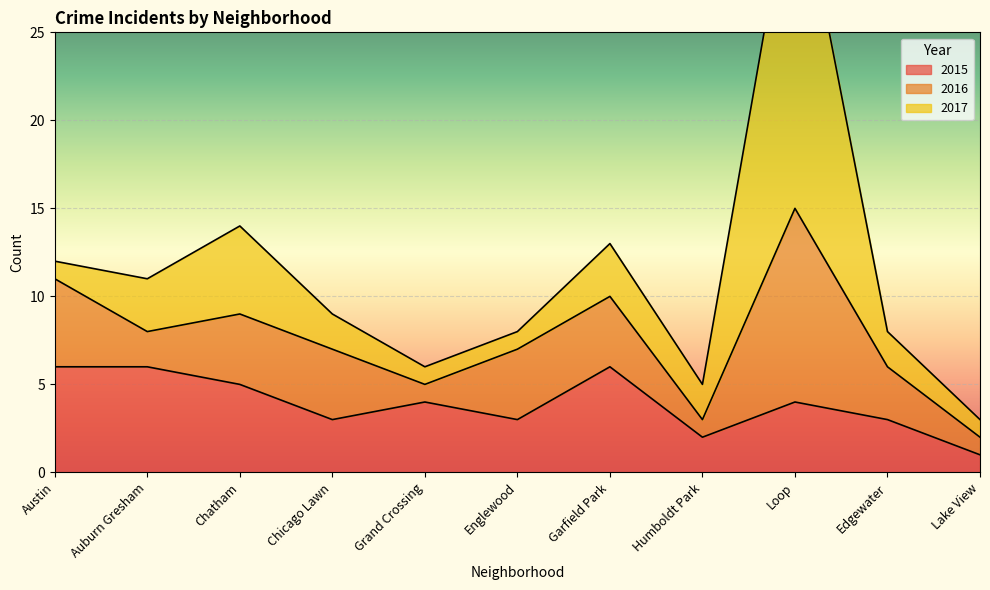

Rank the series at Garfield Park from highest to lowest value.

2015, 2016, 2017